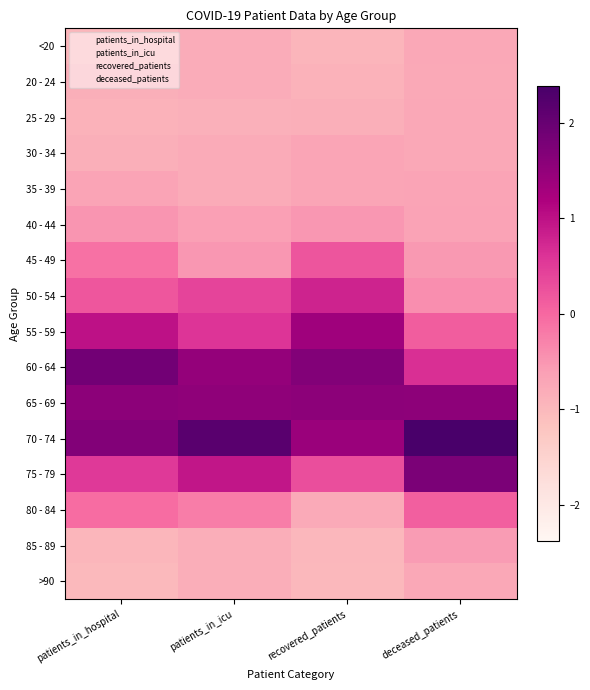

Between recovered_patients and deceased_patients, which is larger?

deceased_patients